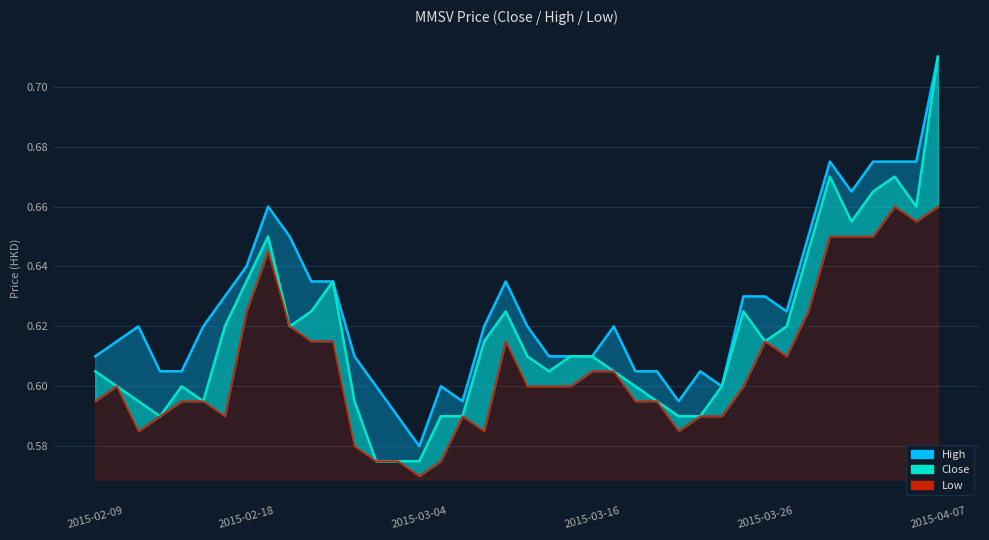

What is the sum of all low values?

24.3